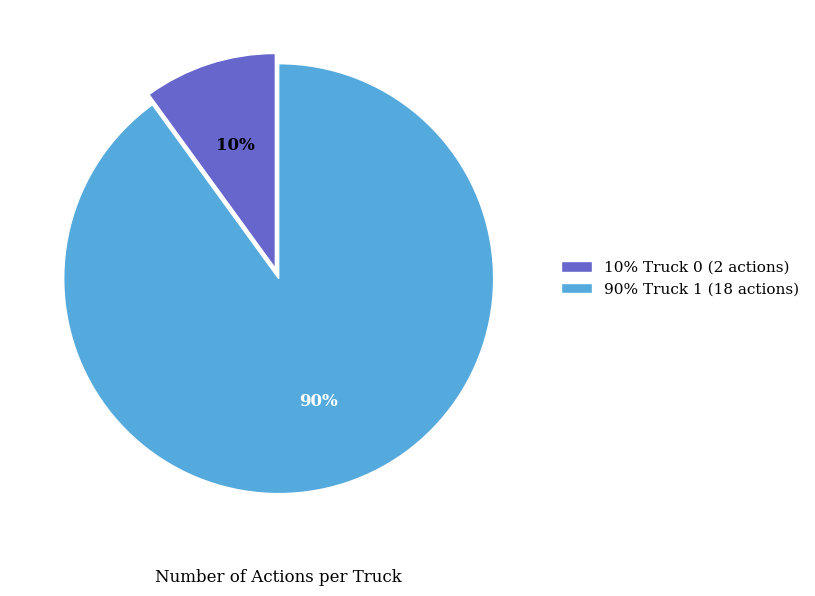

Approximately how many times larger is the value at 90% Truck 1 (18 actions) compared to 10% Truck 0 (2 actions)?

9.0